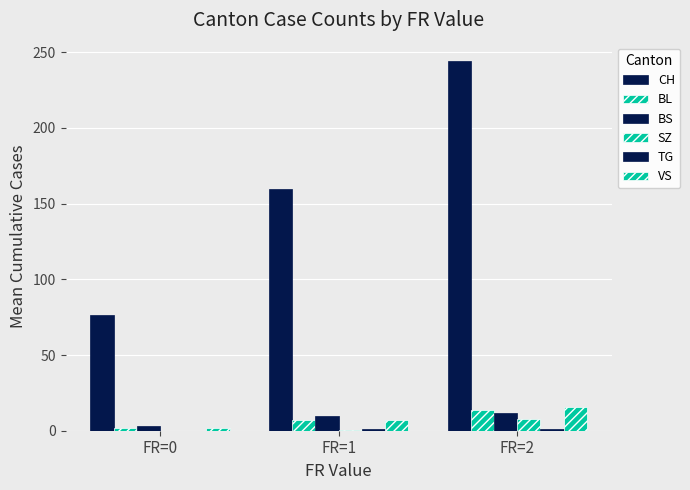

What is the difference between the SZ values at FR=1 and FR=0?

0.3